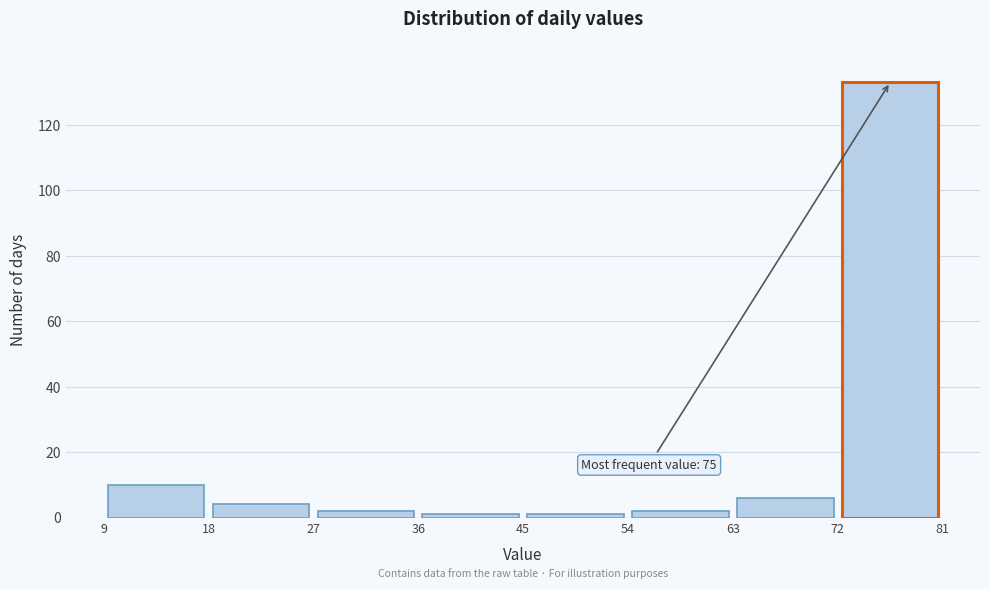

Which range on the x-axis has the tallest bar?

72 to 81